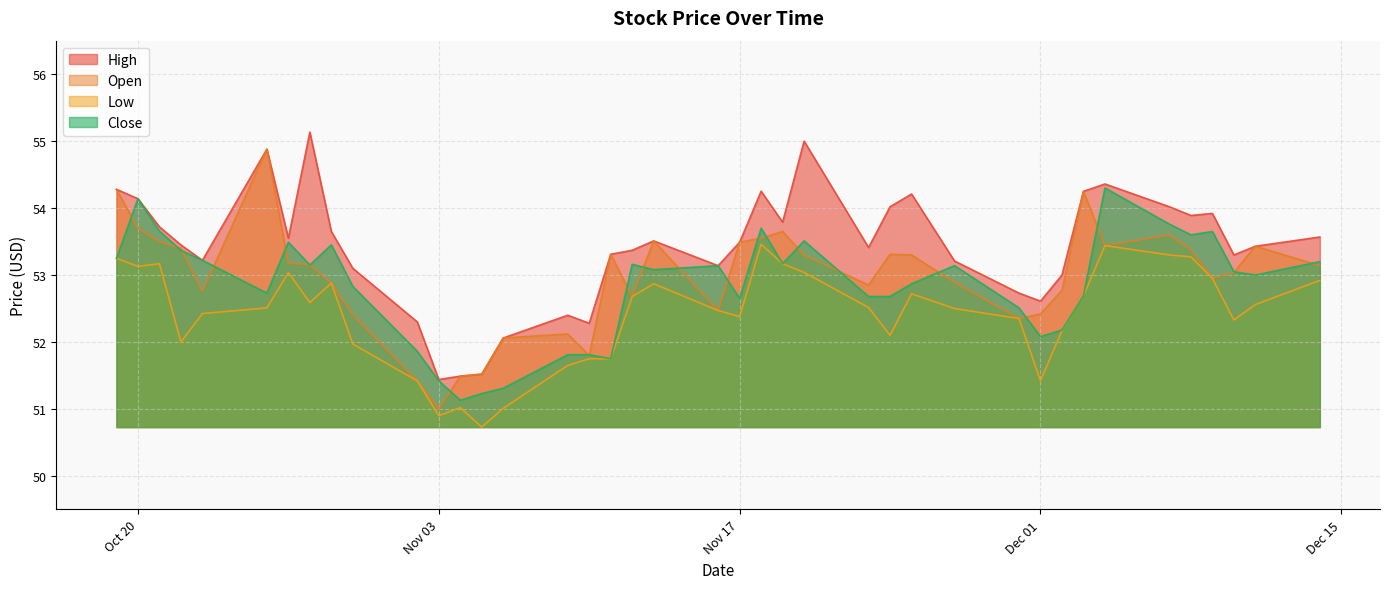

What are all the series names shown in the legend?

High, Open, Low, Close